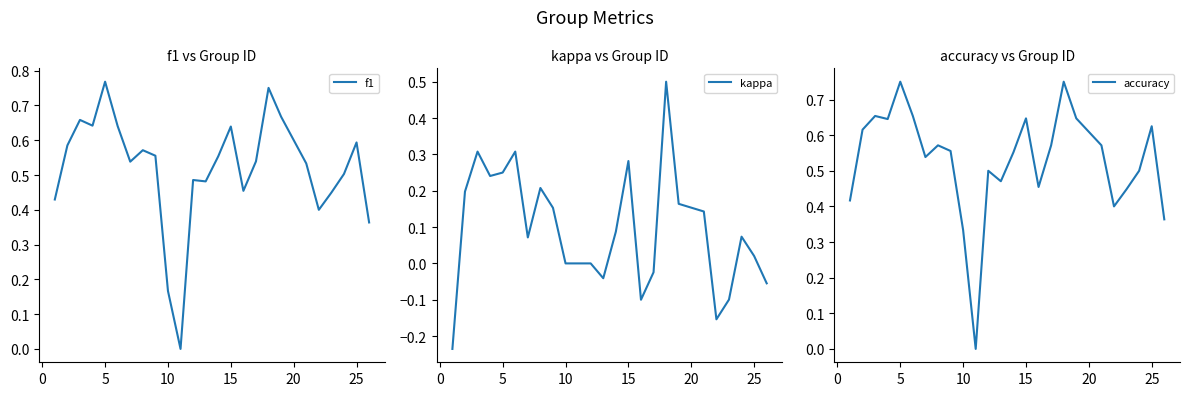

What is the sum of all f1 values?

13.0